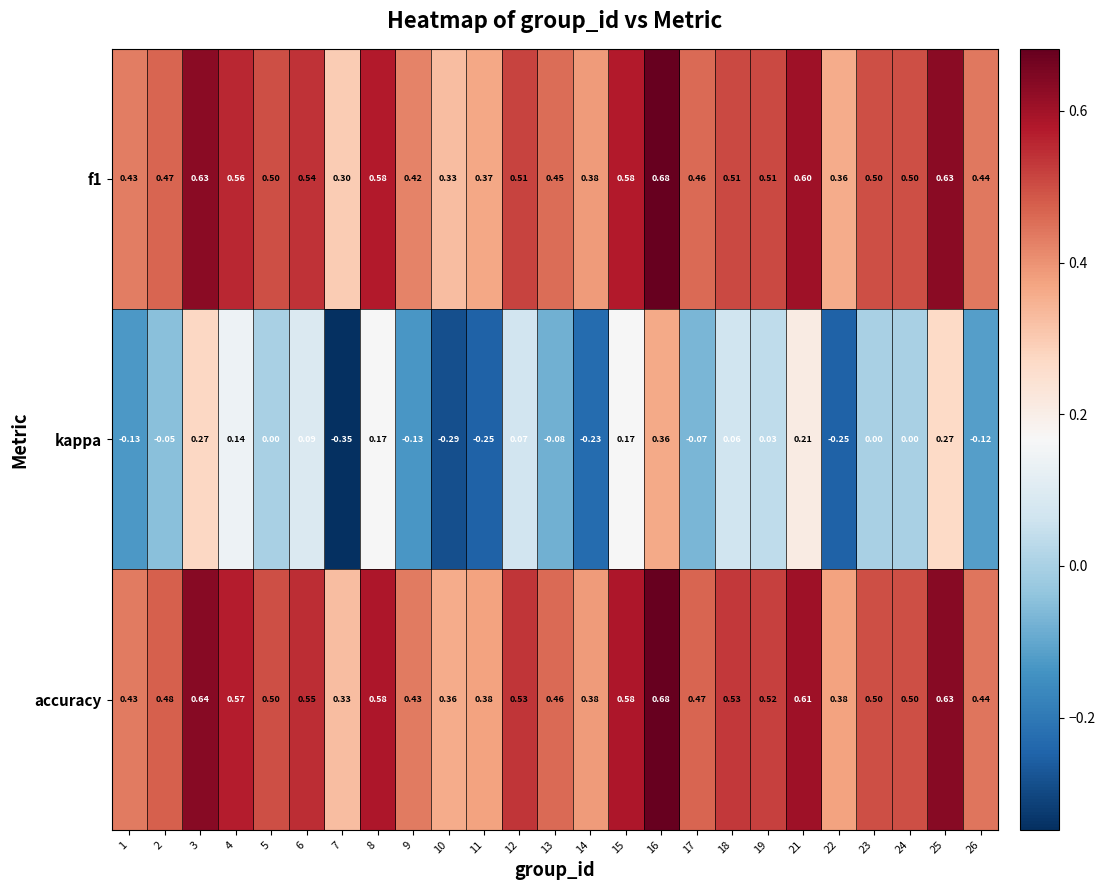

Which series changed the most between 9 and 12?

kappa